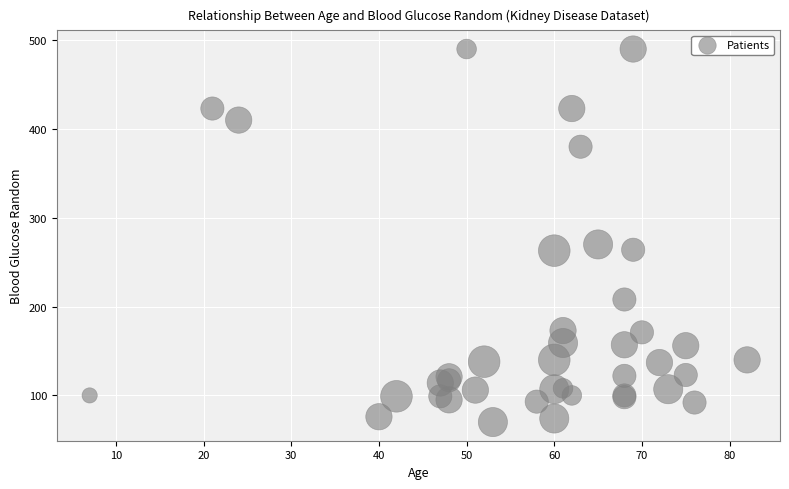

What Y value in the scatter plot is closest to 280?

270